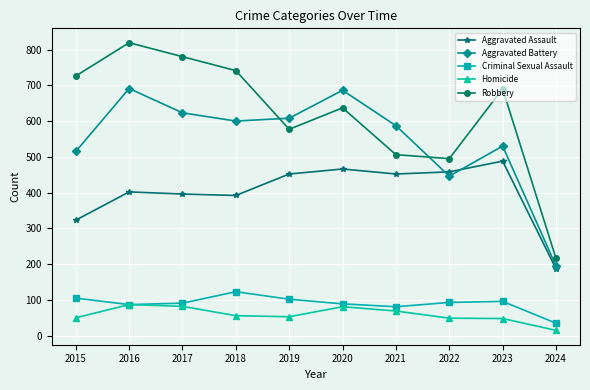

At how many categories does at least one series exceed 456?

9